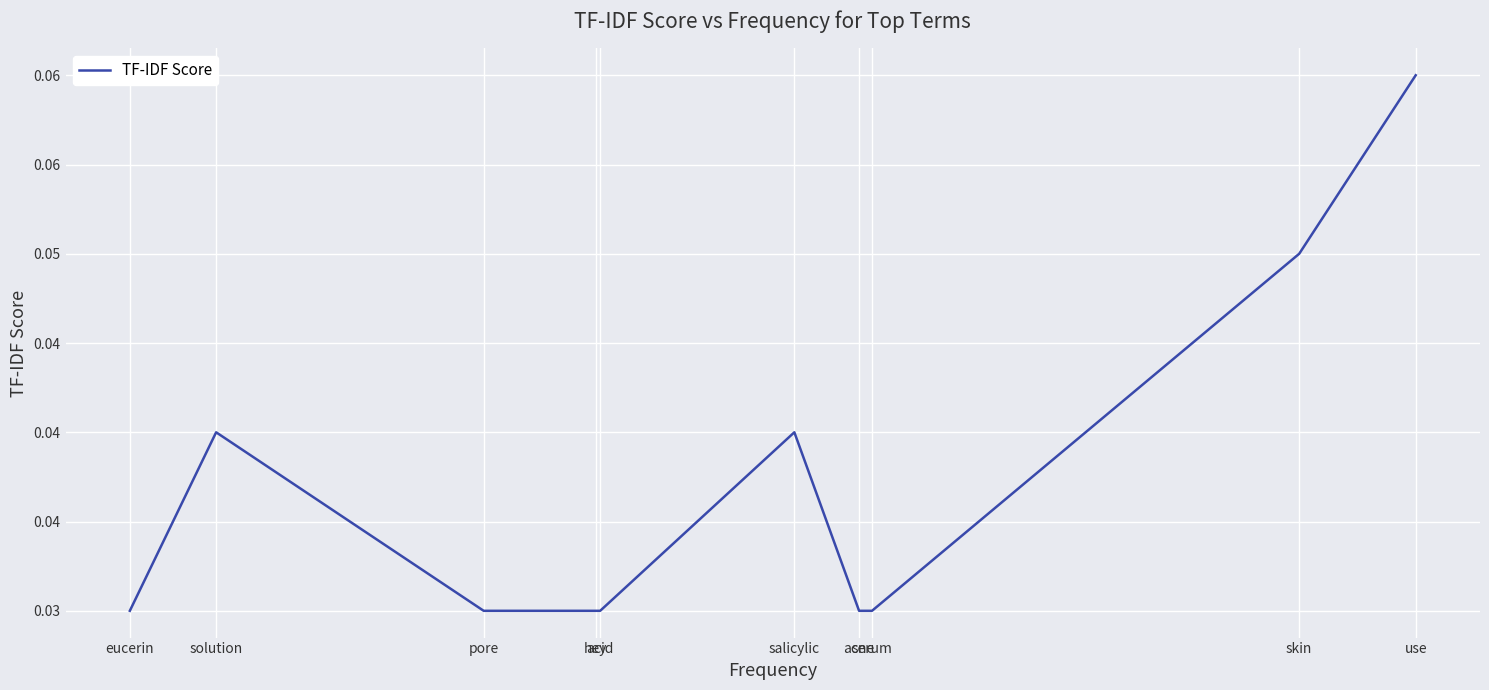

How many values are between 0 and 1?

10